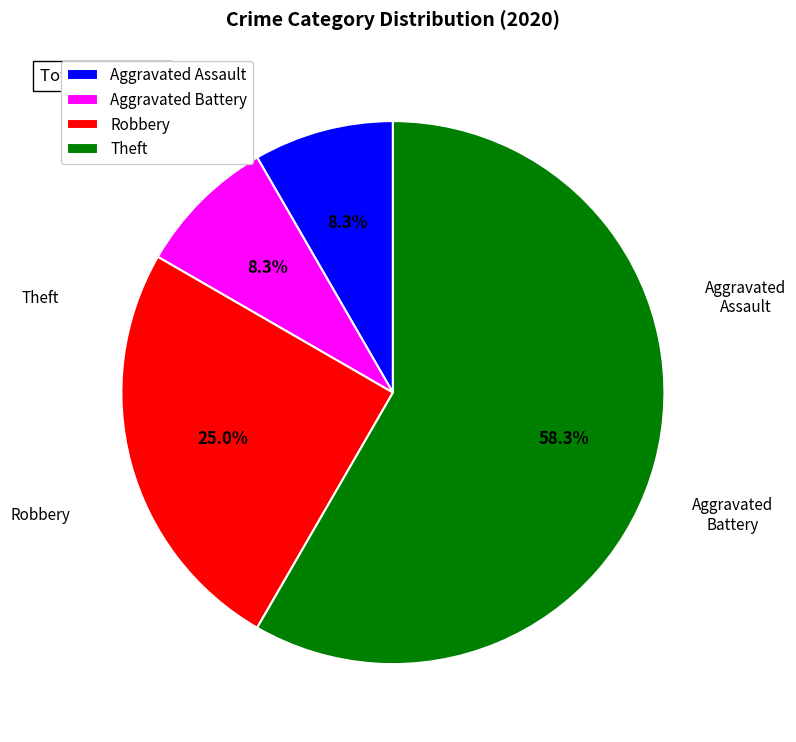

How many segments does this pie chart have?

4